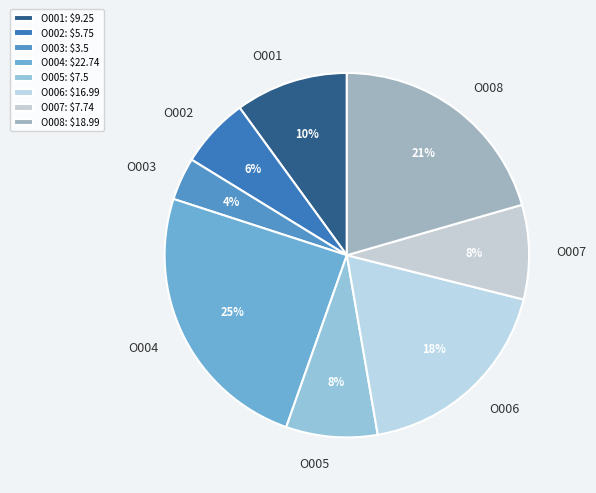

Is the sum of O002 and O003 greater than half?

No